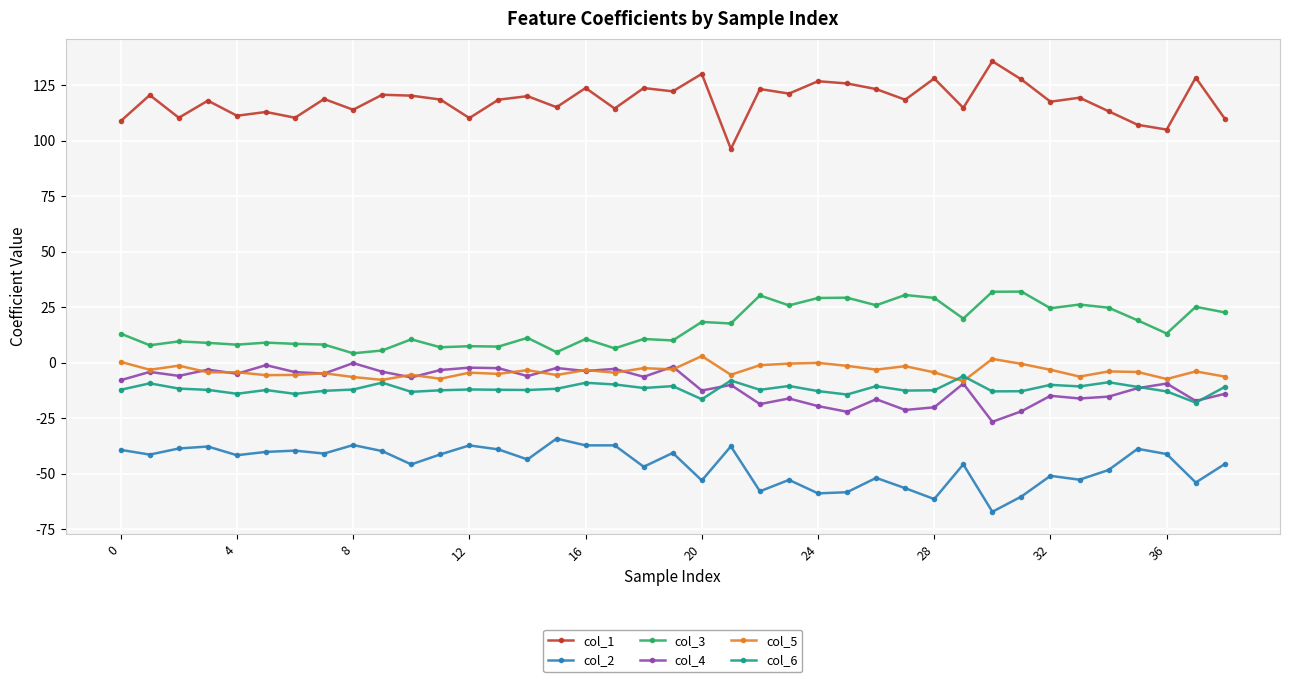

Which series has the largest total across all categories?

col_1